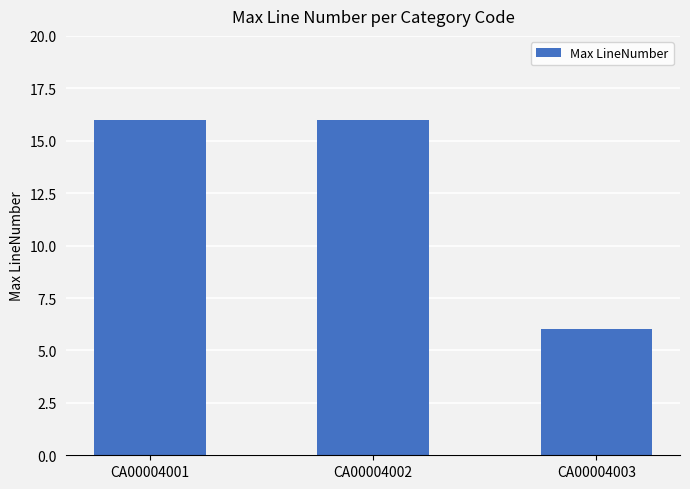

Read the value at CA00004002.

16